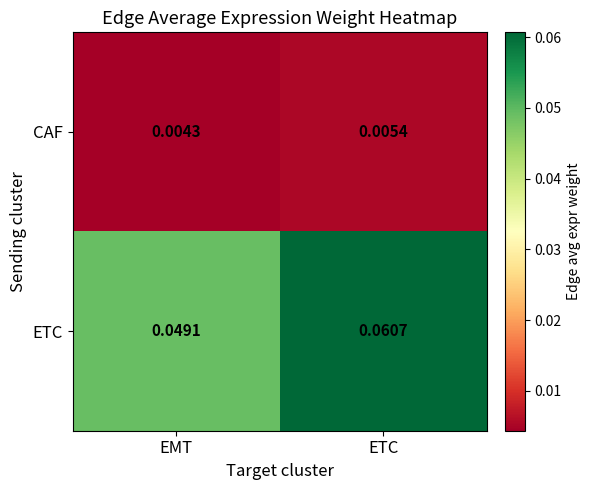

At which category is the sum across all series the highest?

ETC